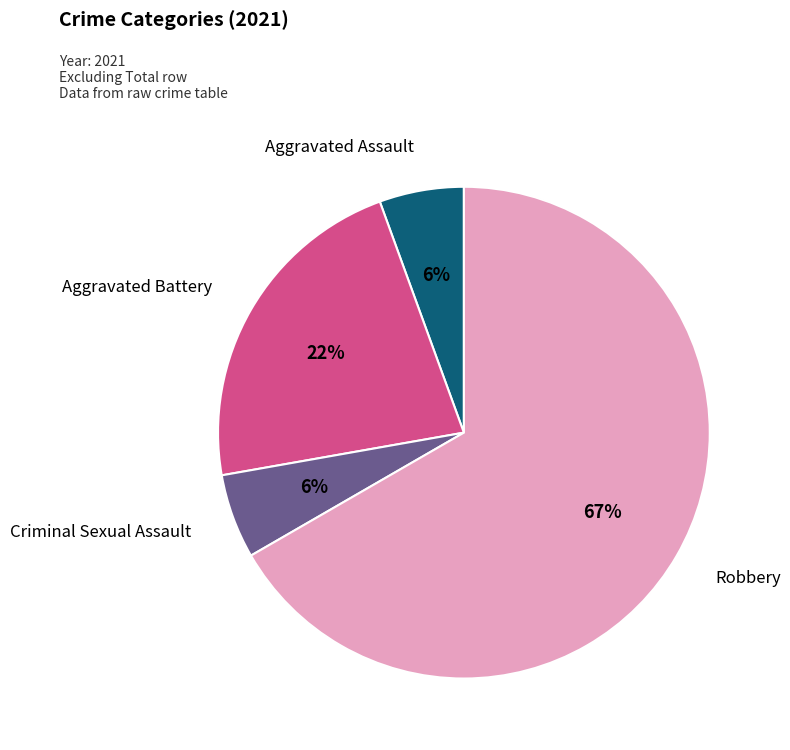

To the nearest percent, what is the average slice percentage?

25%